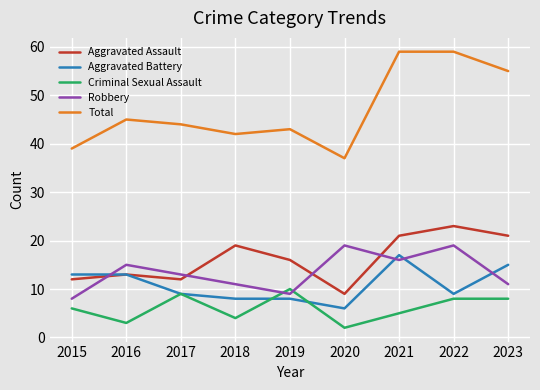

At how many categories does at least one series exceed 58?

2